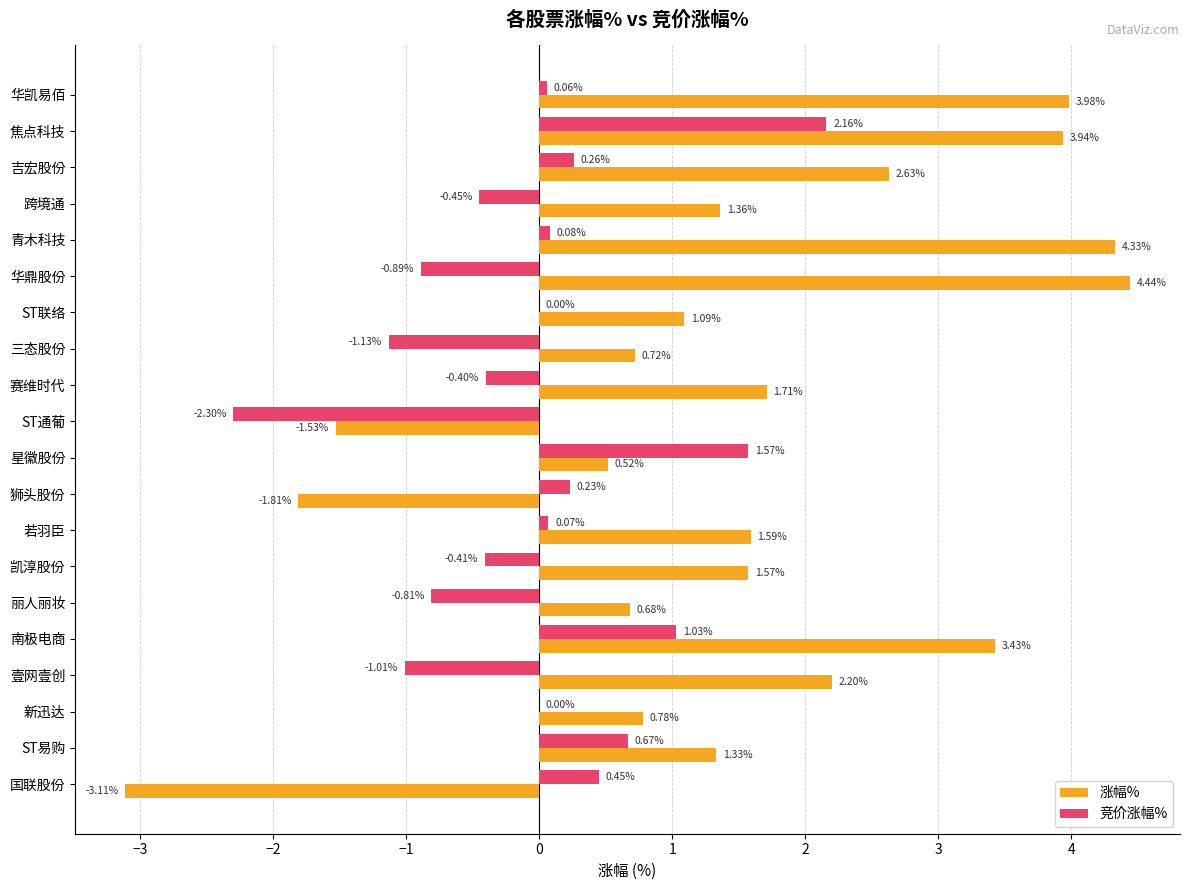

What is the sum of all 涨幅% values?

29.9